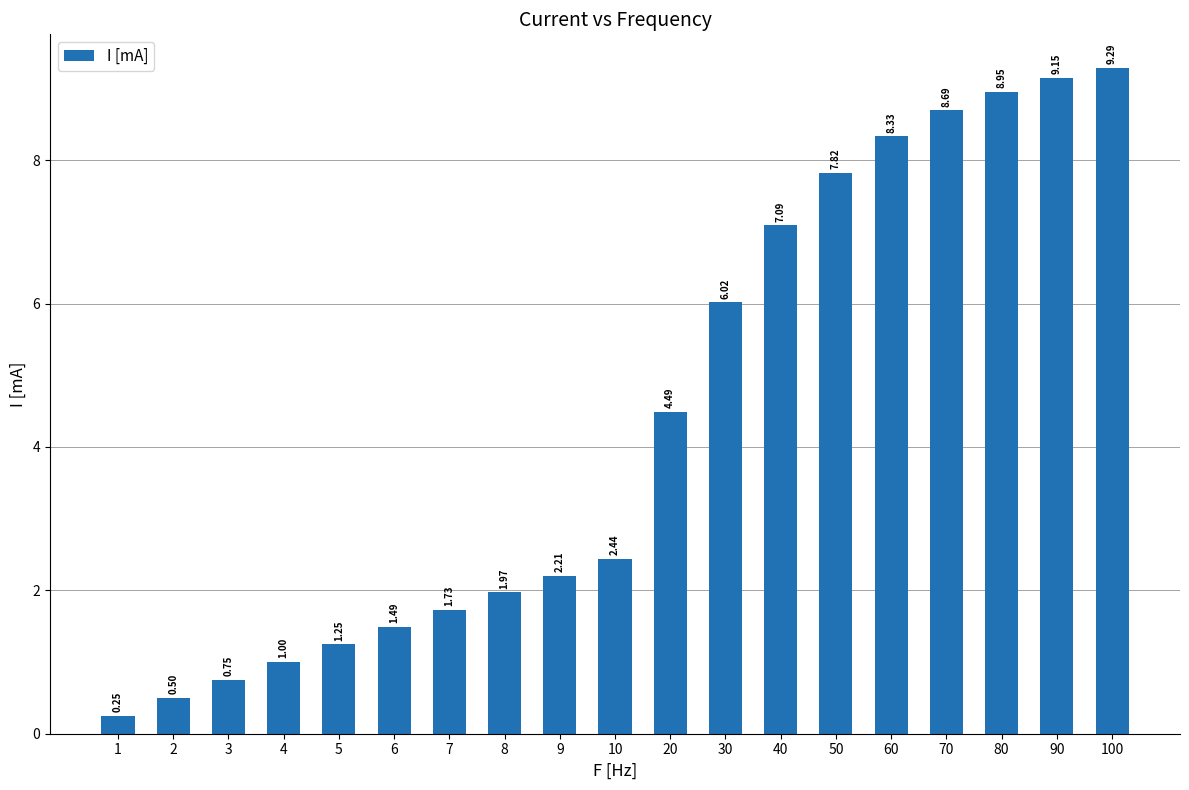

What is the difference between the values at 4 and 6?

0.5